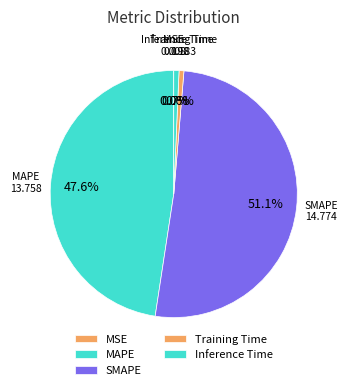

Which slice is the largest?

SMAPE